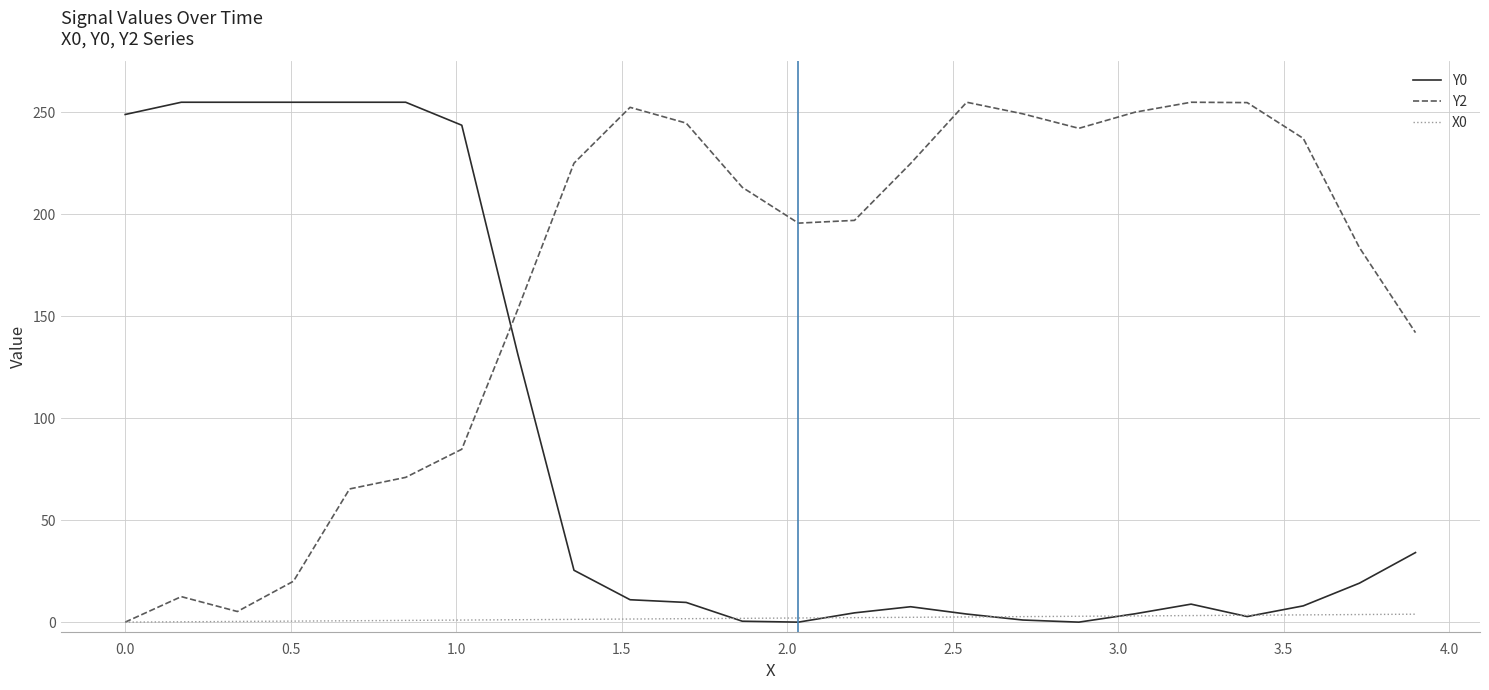

True or false: Y0 and Y2 intersect in this chart.

True